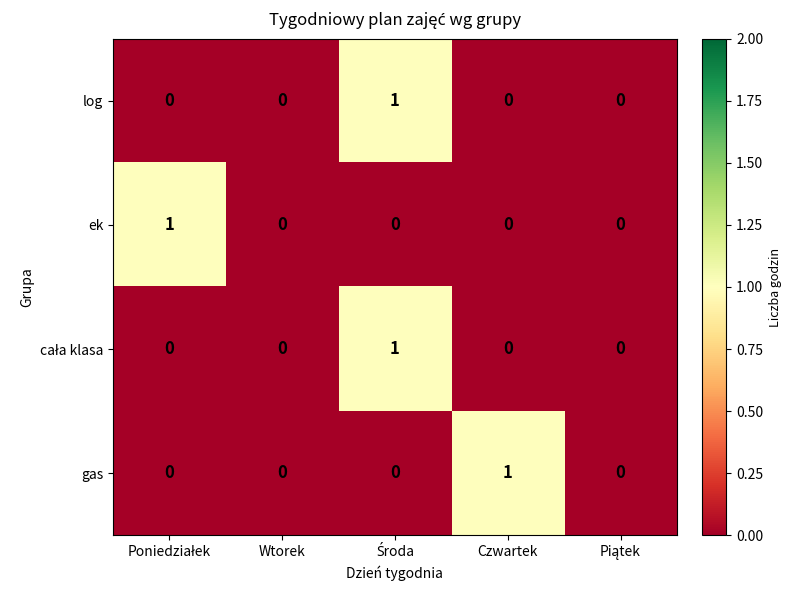

True or false: ek has a value of -1 at Czwartek.

False